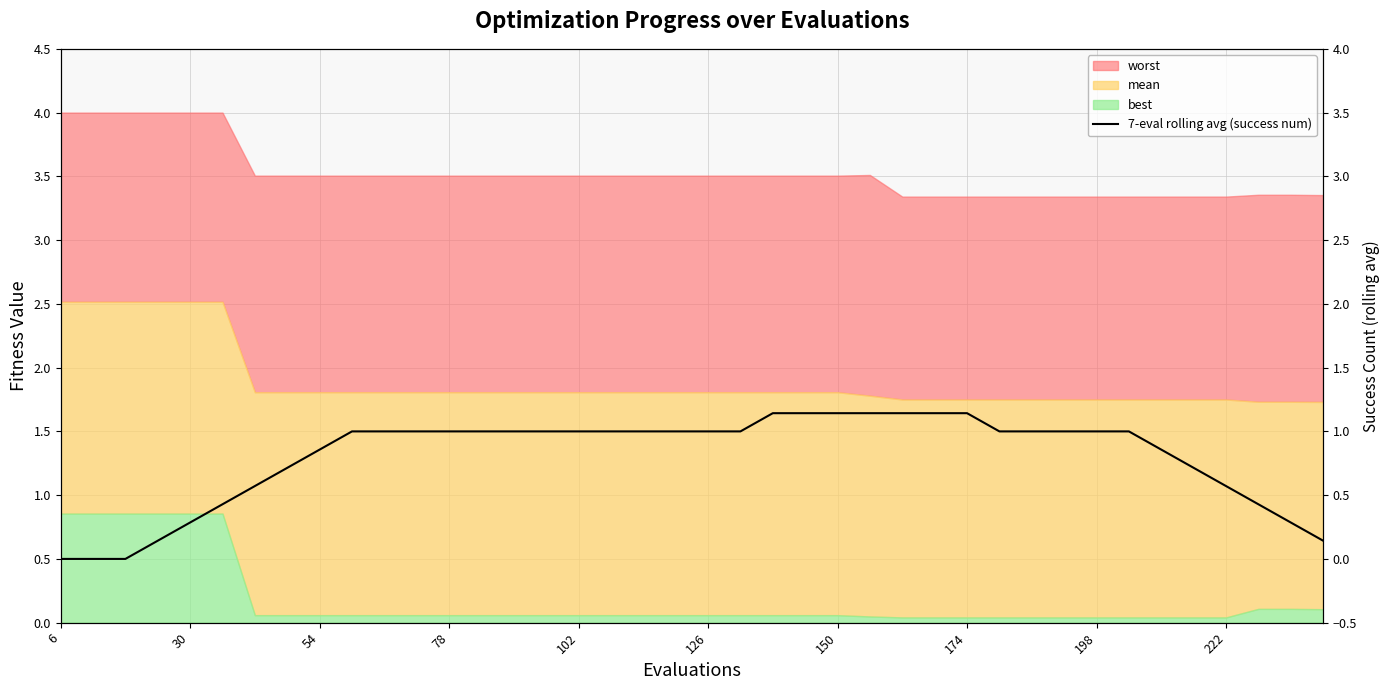

How many lines are shown in the chart?

1